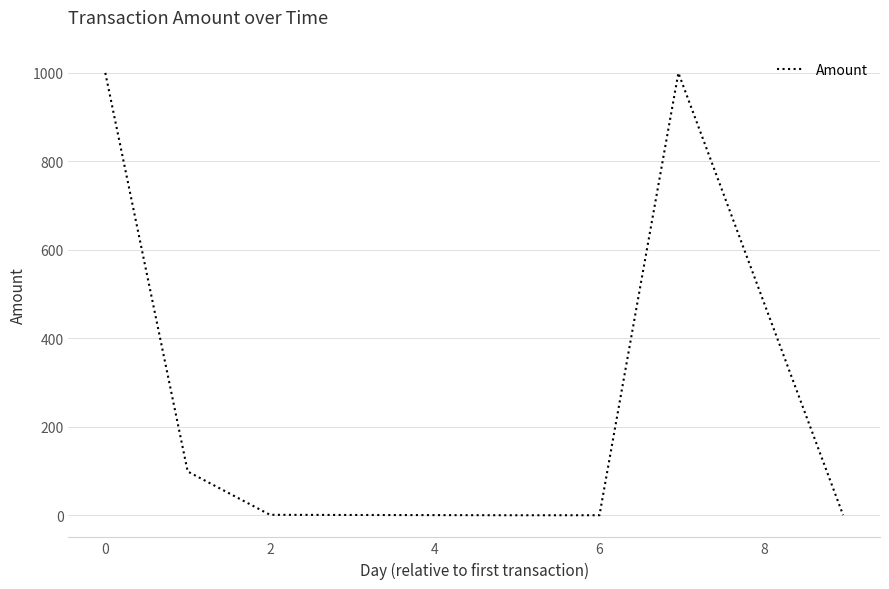

True or false: there are more than 0 points higher than both neighbors.

True